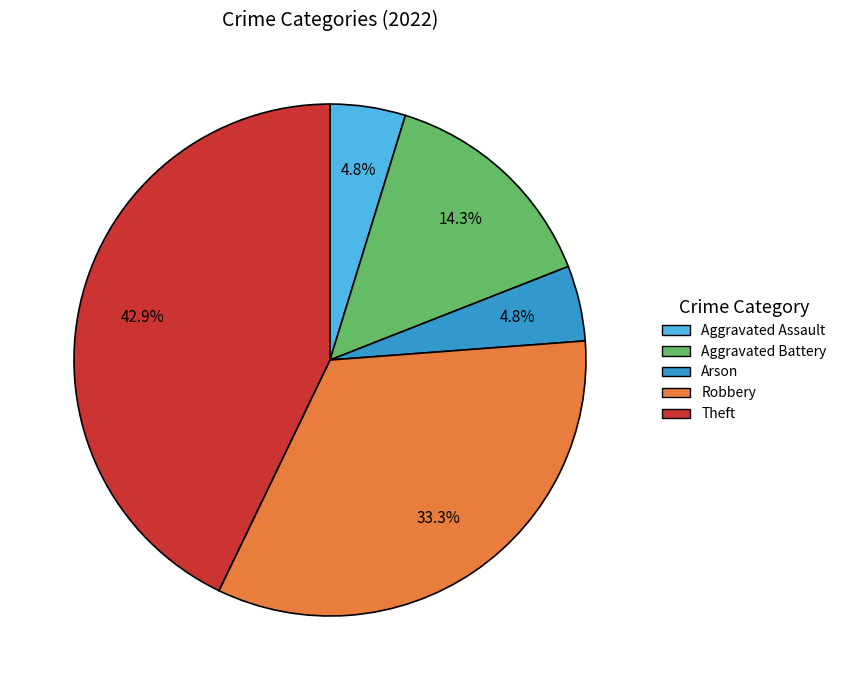

To the nearest percent, what is the average slice percentage?

20%